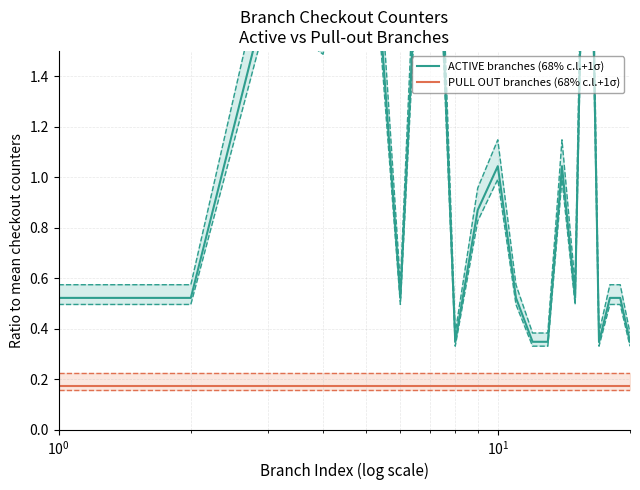

Reading right to left, what are all the values shown in this chart?

ACTIVE branches (68% c.l.+1σ): 0.3	0.5	0.5	0.3	3.0	0.5	1.0	0.3	0.3	0.5	1.0	0.9	0.3	3.0	0.5	2.4	1.6	1.7	0.5	0.5
PULL OUT branches (68% c.l.+1σ): 0.2	0.2	0.2	0.2	0.2	0.2	0.2	0.2	0.2	0.2	0.2	0.2	0.2	0.2	0.2	0.2	0.2	0.2	0.2	0.2